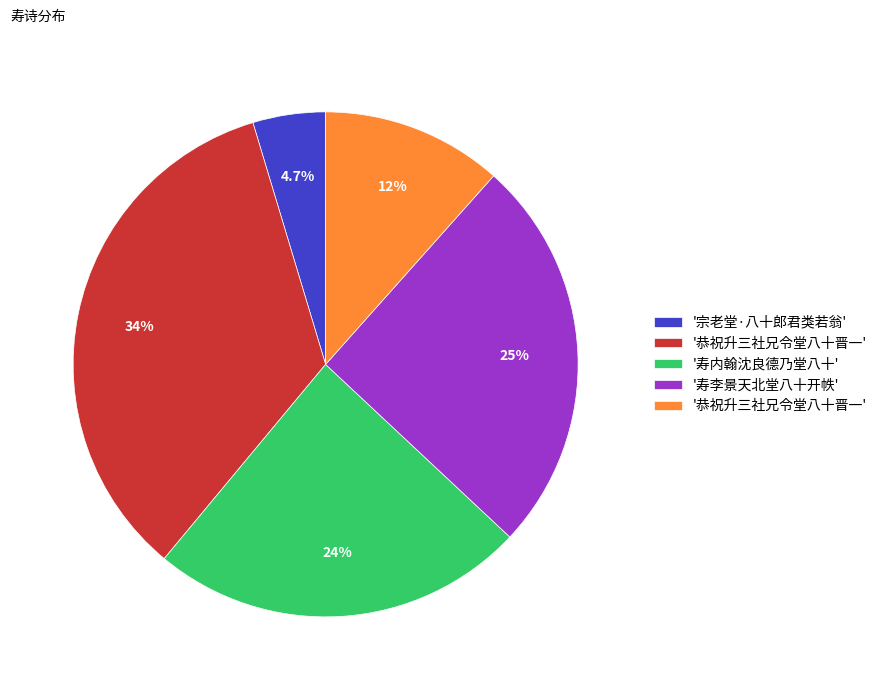

Is there a majority slice in this chart?

No